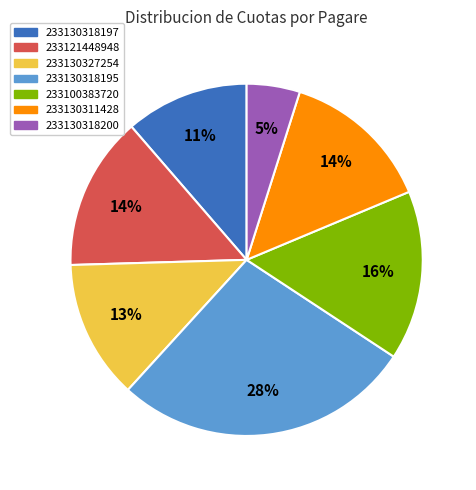

To the nearest percent, what percentage of the pie is 233130318200?

5%